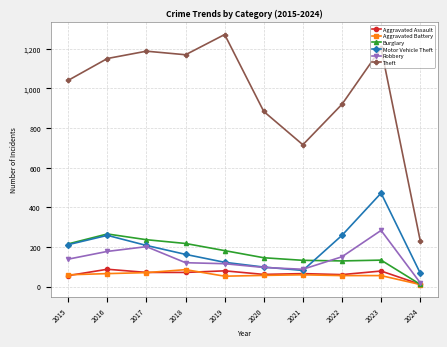

Where is Aggravated Assault nearest to the value 50?

2015